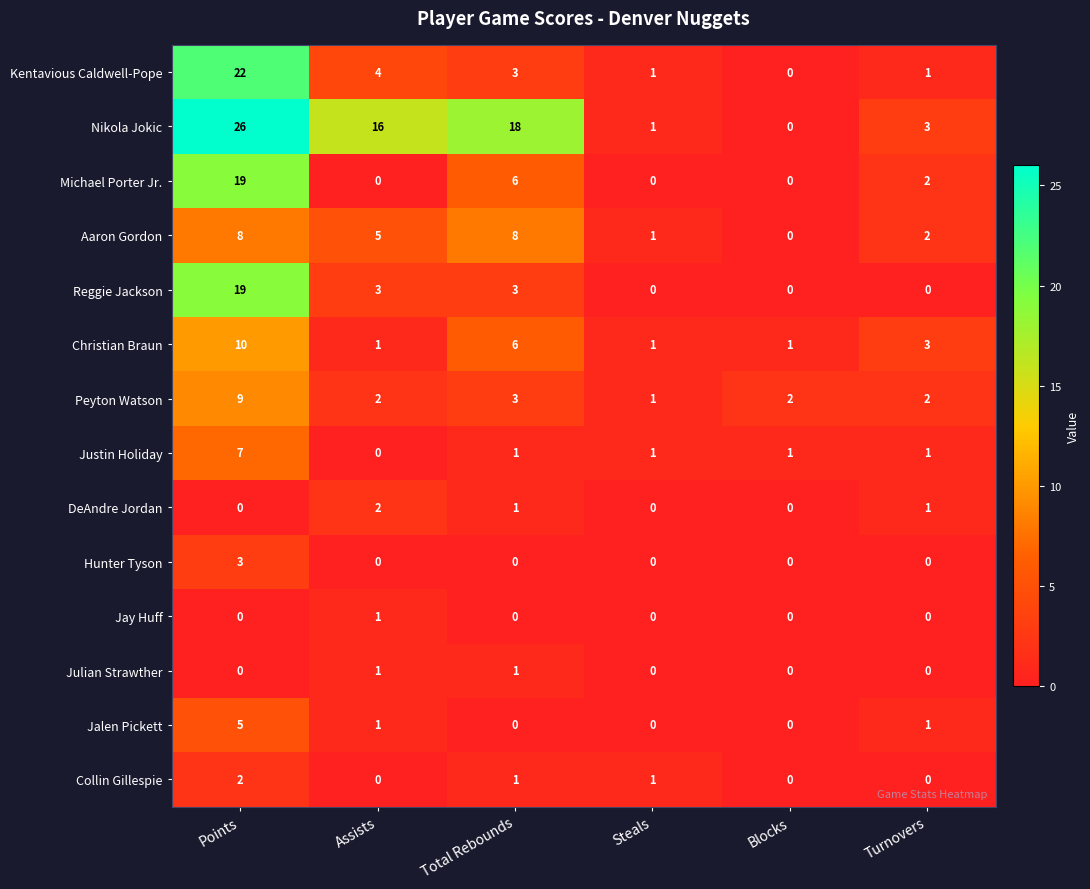

At which category is the sum across all series the highest?

Points